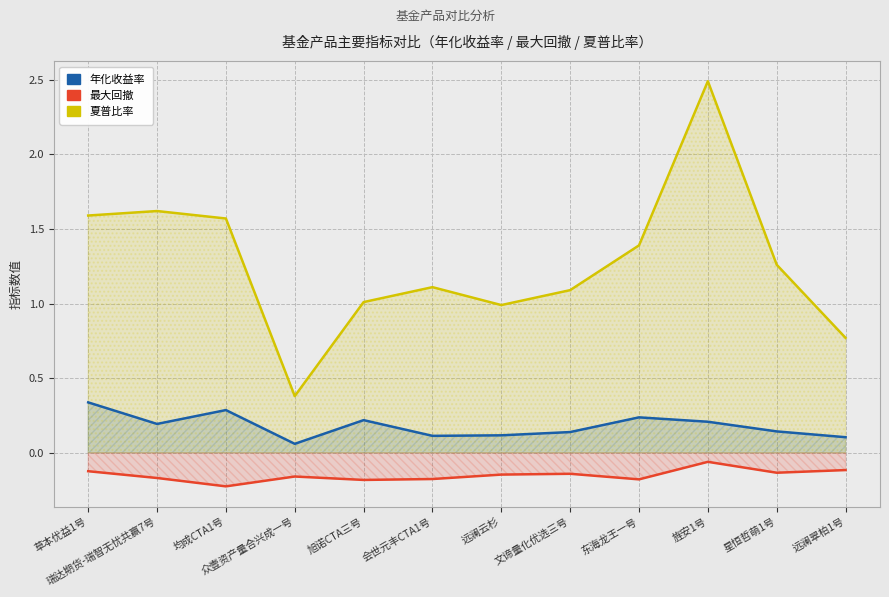

What is the sum of the 最大回撤 values at 东海龙王一号 and 瑞达期货-瑞智无忧共赢7号?

-0.3